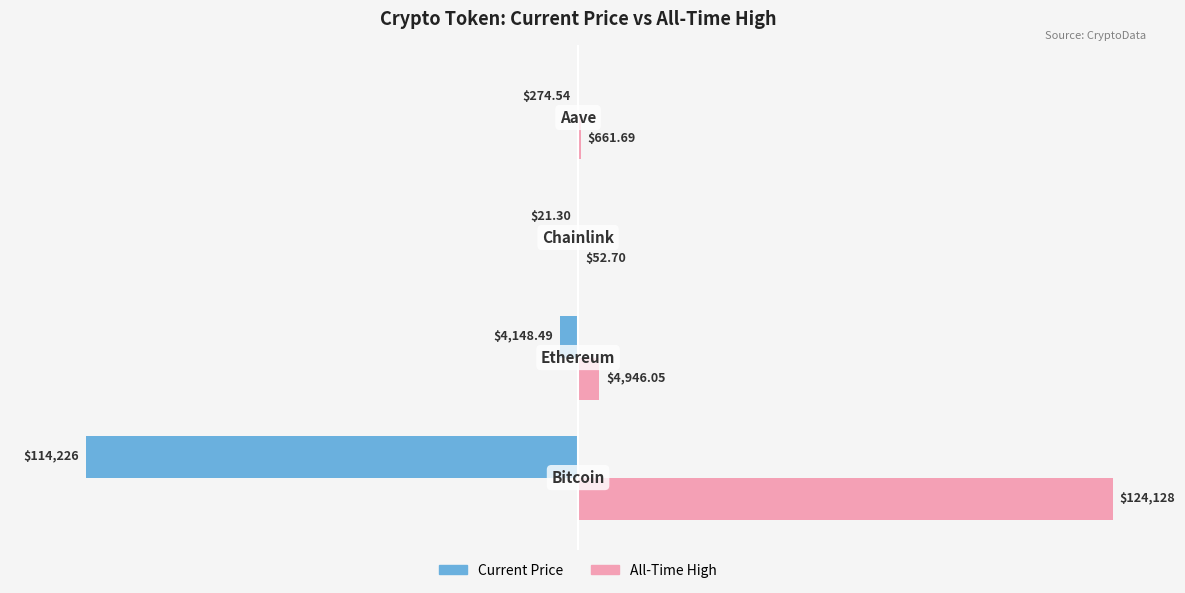

Is it true that price equals -0.3 at 3?

False